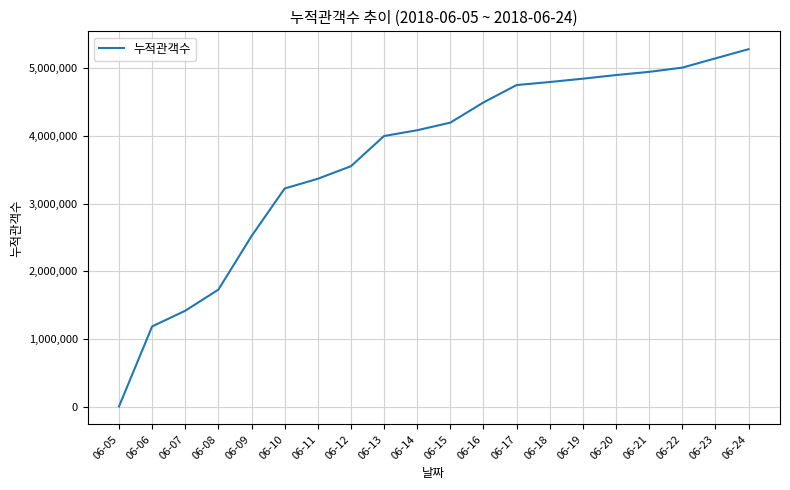

Where is the data nearest to the value 2642034?

06-09